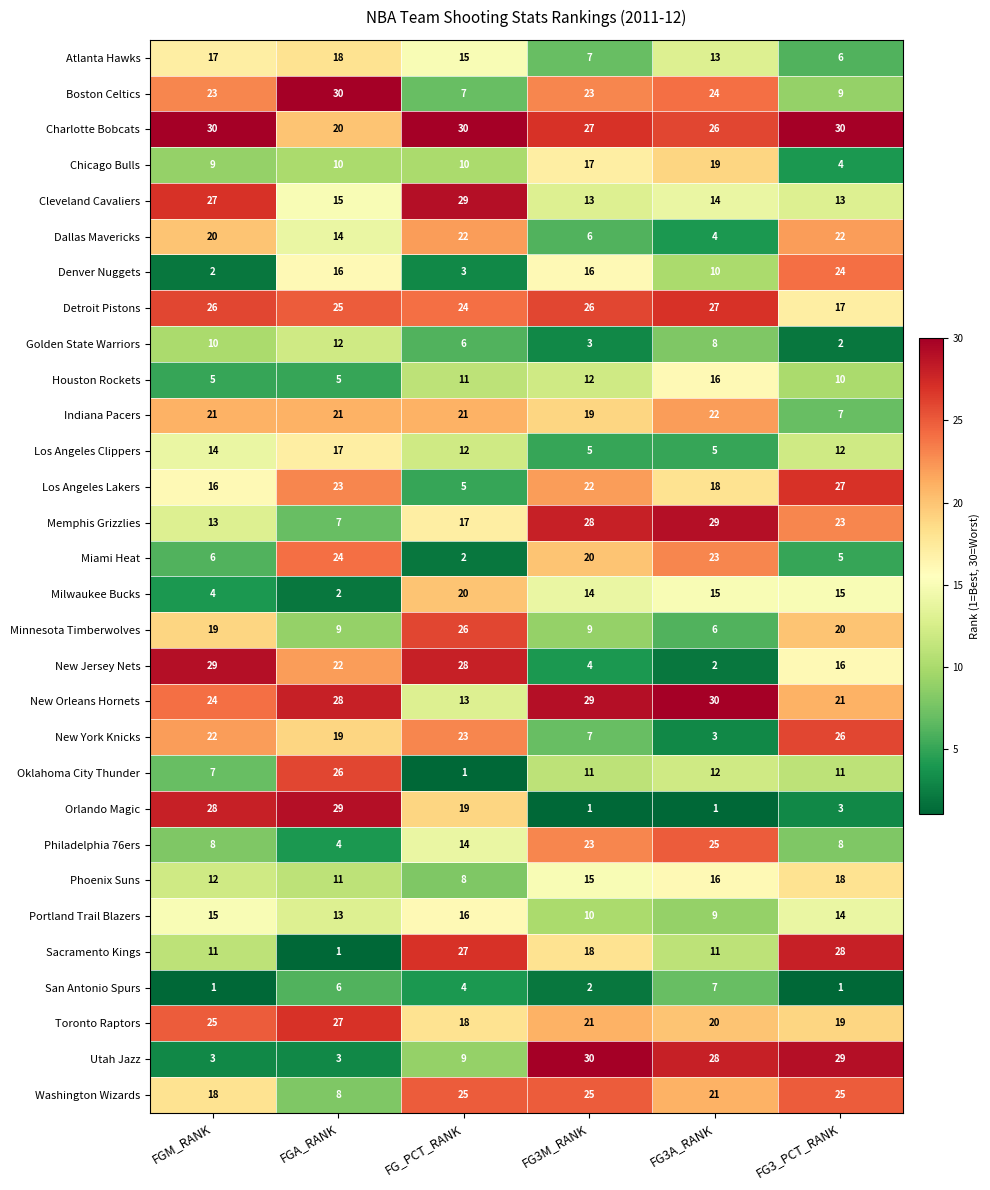

What is the lowest value of the Portland Trail Blazers series?

9